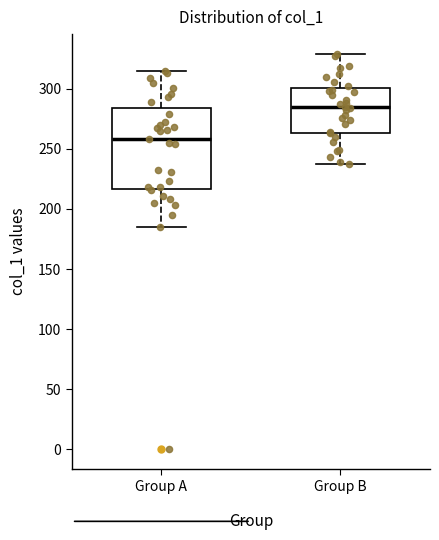

Reading left to right, read every box against the y-axis: the position of its median line, the range the box covers, and the ends of its whiskers. The values are not printed on the chart, so give them approximately, as read against the axis.

Group A: median 260, box 215 to 285, whiskers 185 to 315
Group B: median 285, box 265 to 300, whiskers 235 to 330